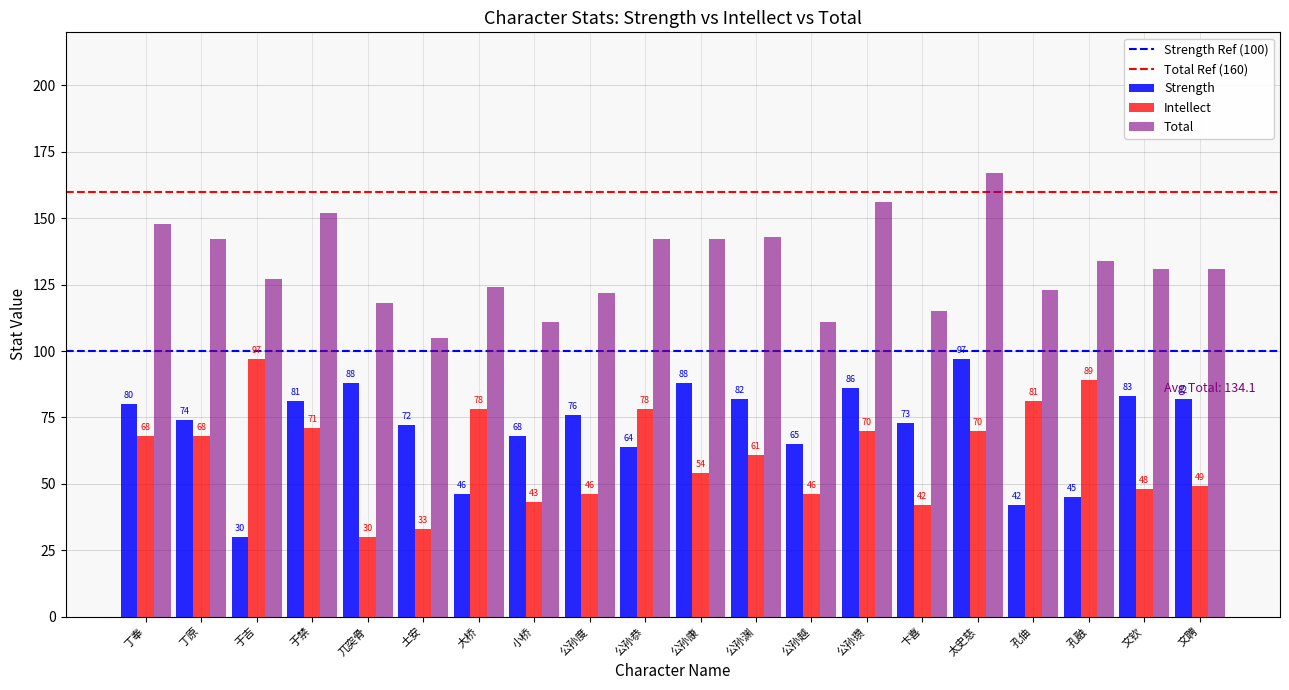

At which label does Intellect reach its minimum?

兀突骨